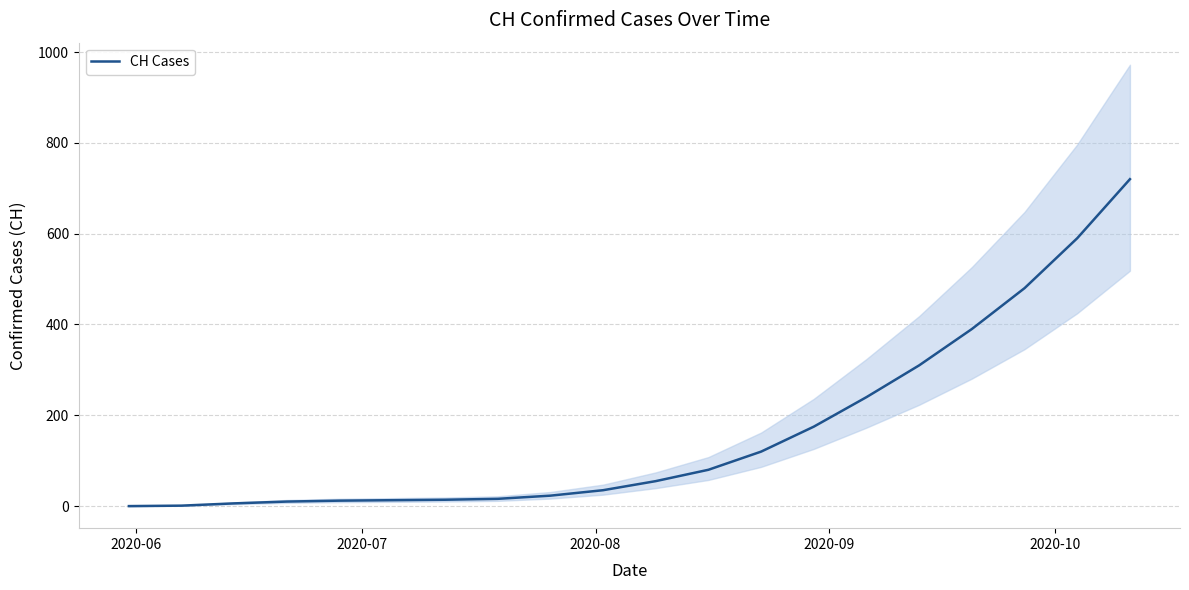

What is the value of the 10th point from the left?

35